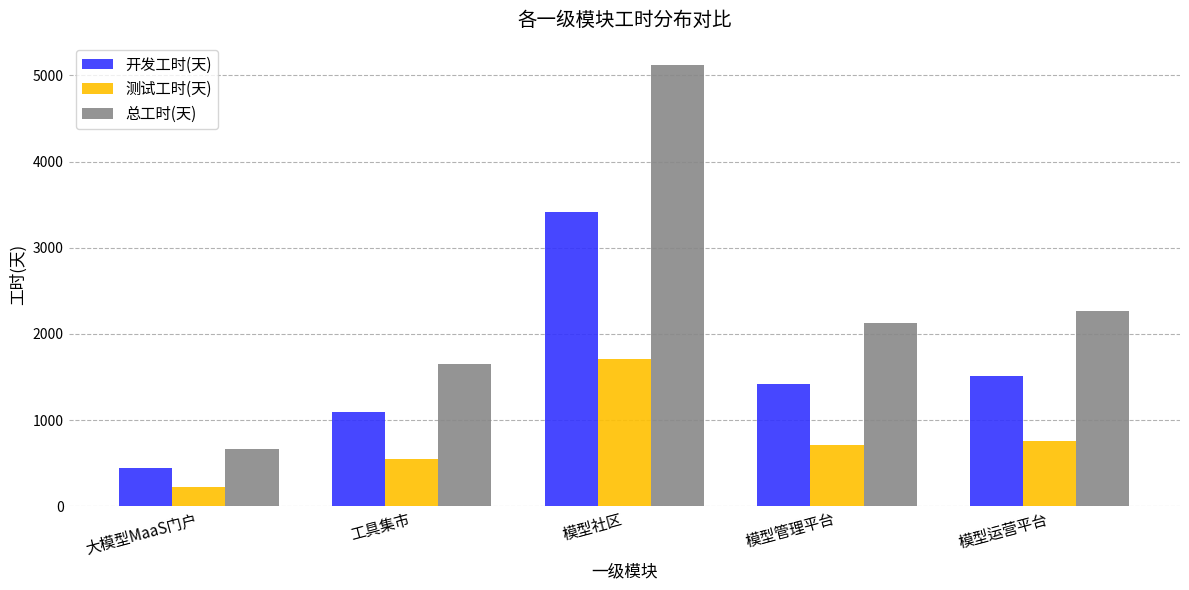

What is the total value across all series at 大模型MaaS门户?

1334.7